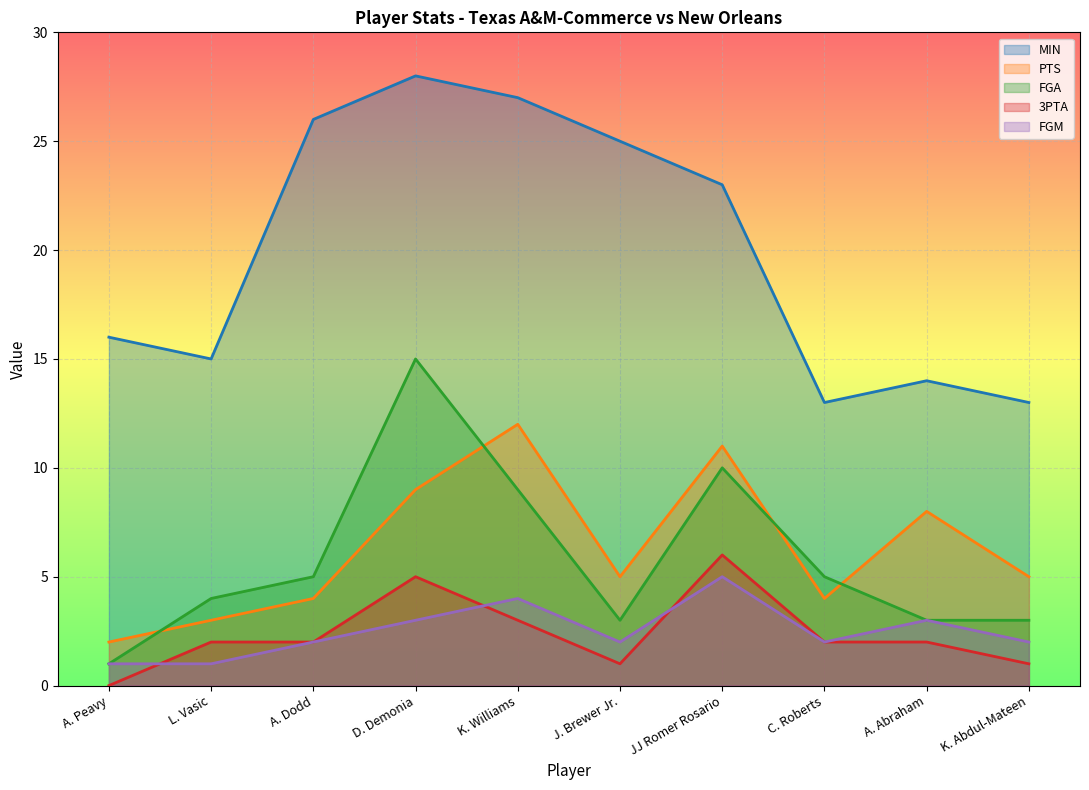

What is the difference between the FGM values at A. Abraham and A. Dodd?

1